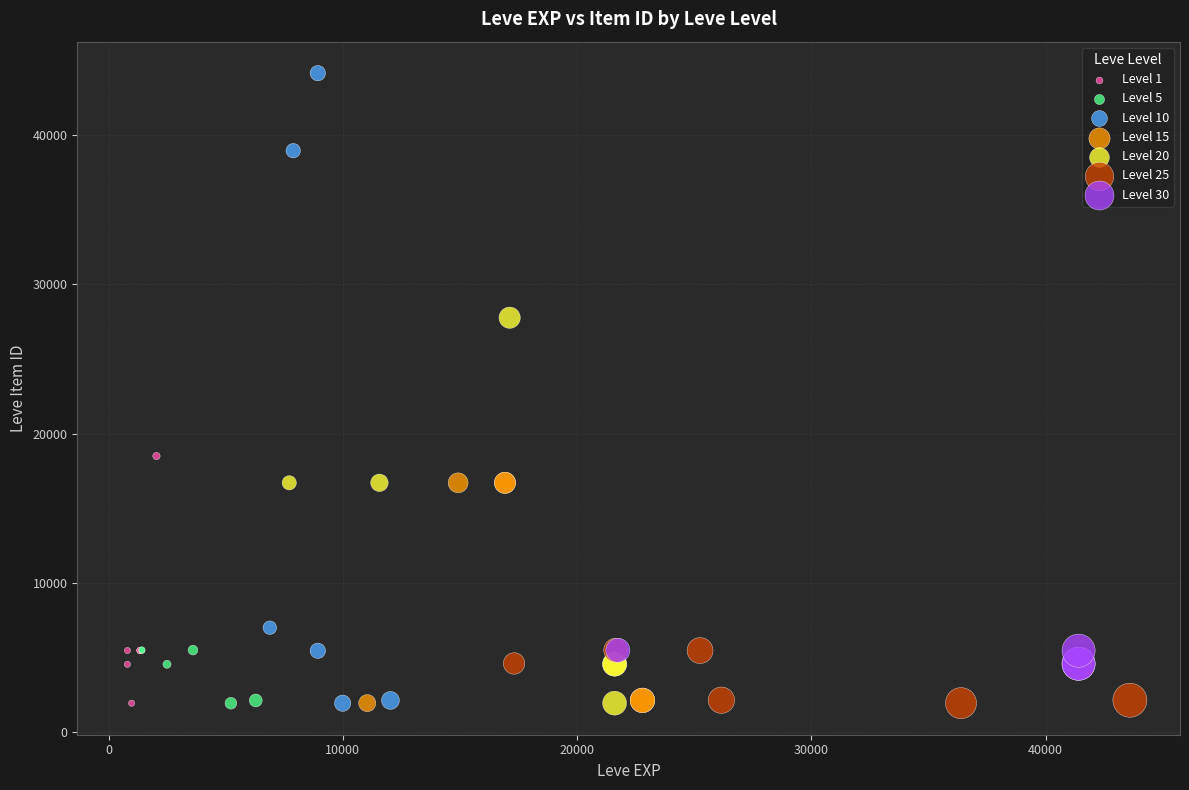

Which series has the widest spread of Y values?

Level 10